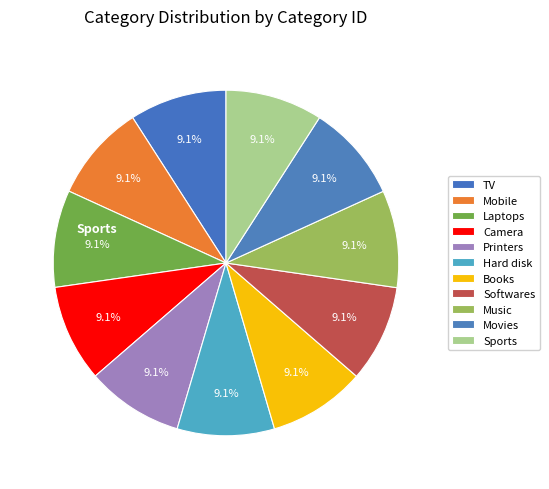

Is the sum of Books and Music greater than half?

No